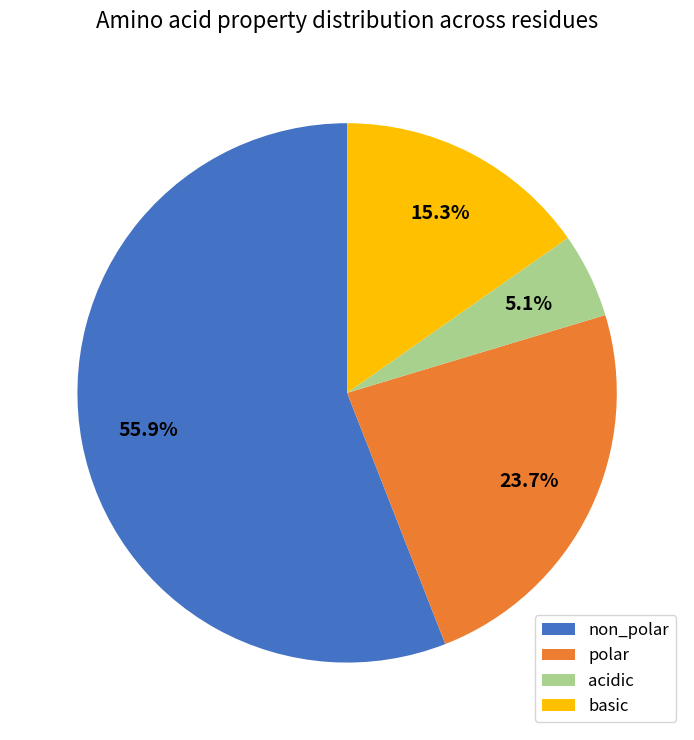

How many segments does this pie chart have?

4